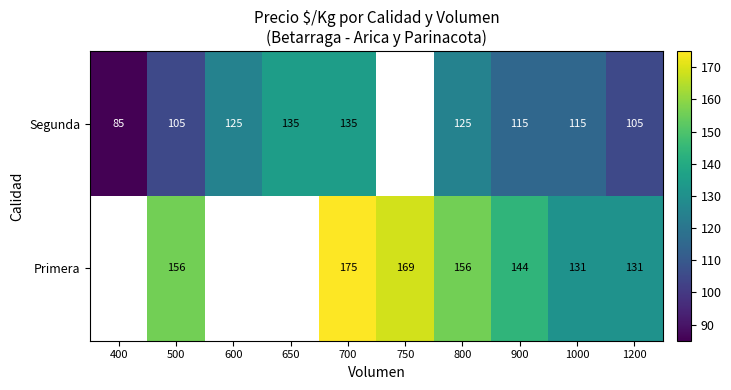

What is the sum of the Primera values at 800 and 700?

331